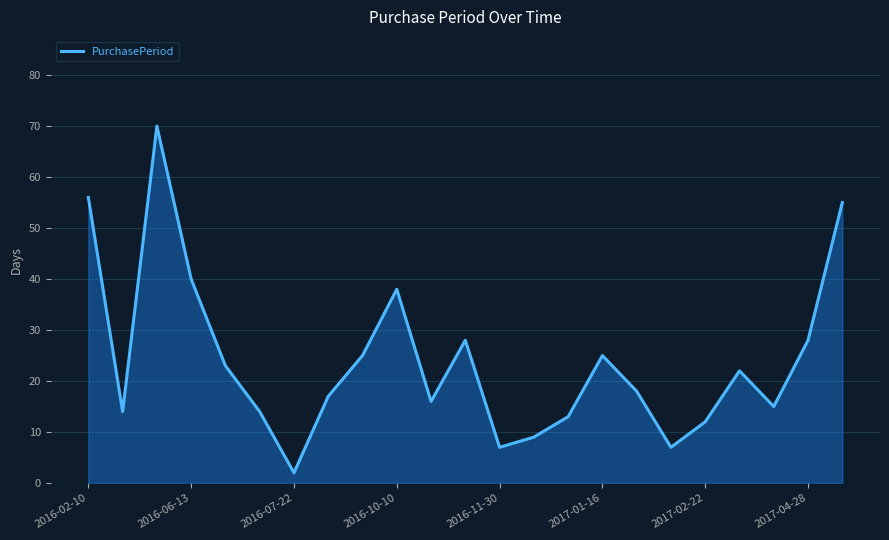

What is the maximum value shown in the chart?

70